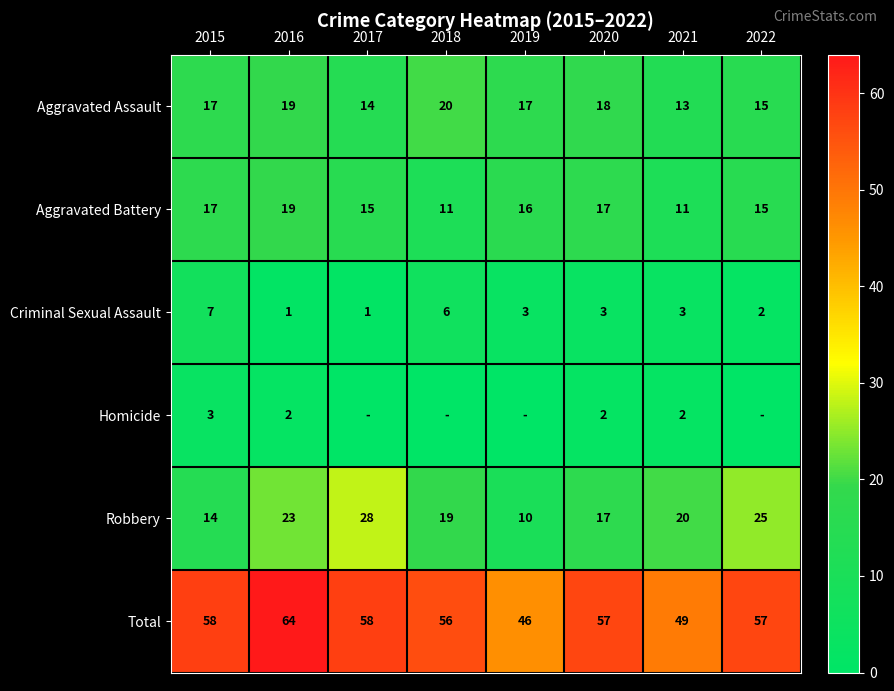

Which has a higher value, 2015 or 2018?

2018